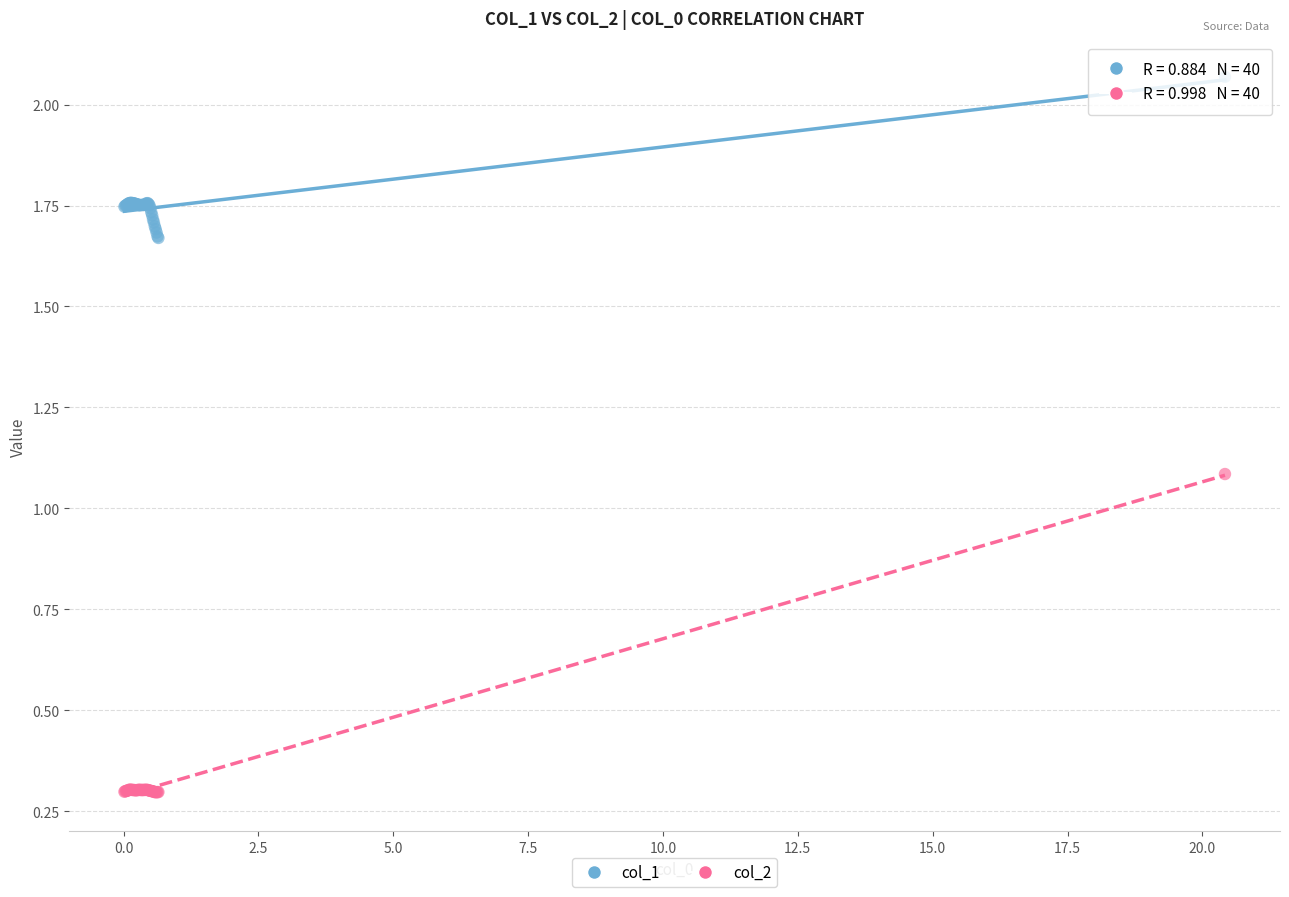

Across all series, what Y value is closest to 1?

1.1